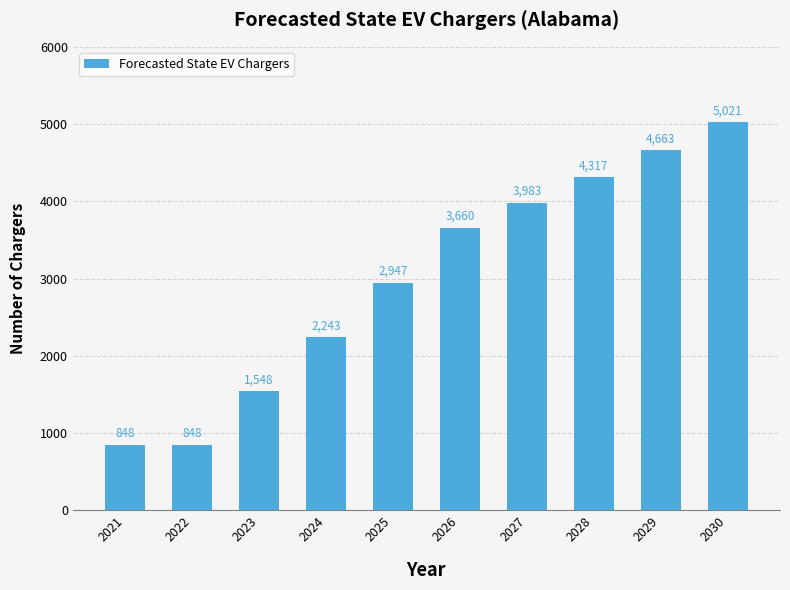

Read the value at 2025.

2947